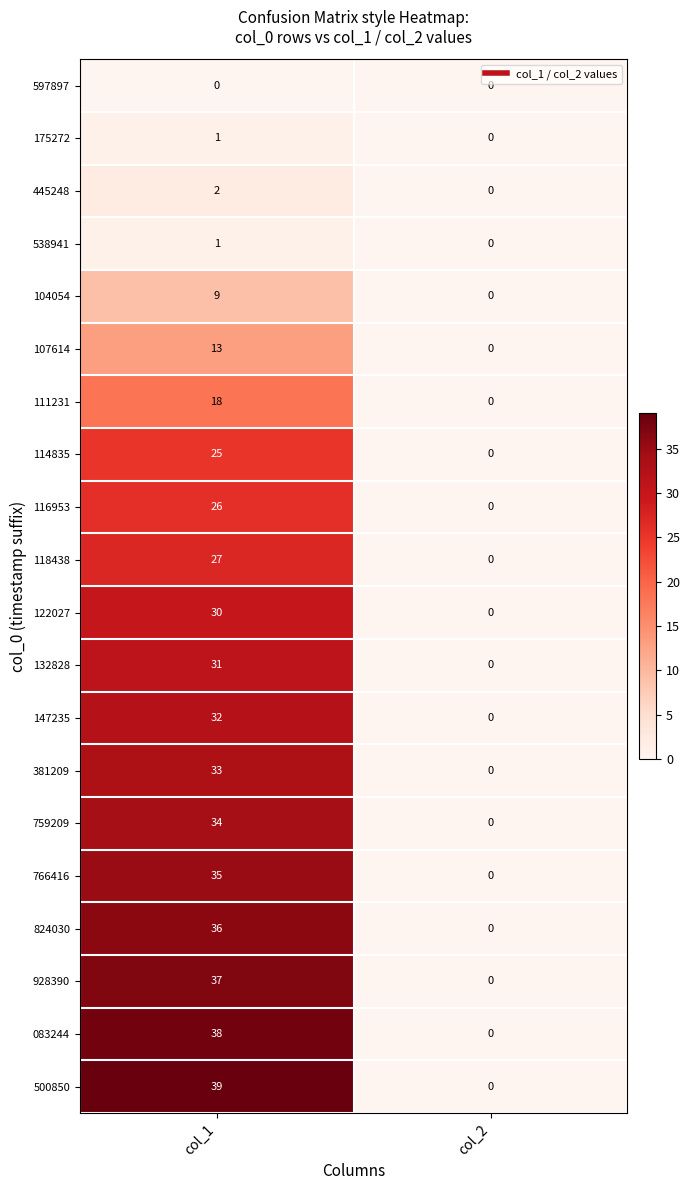

What is the difference between the highest and lowest values at col_1?

39